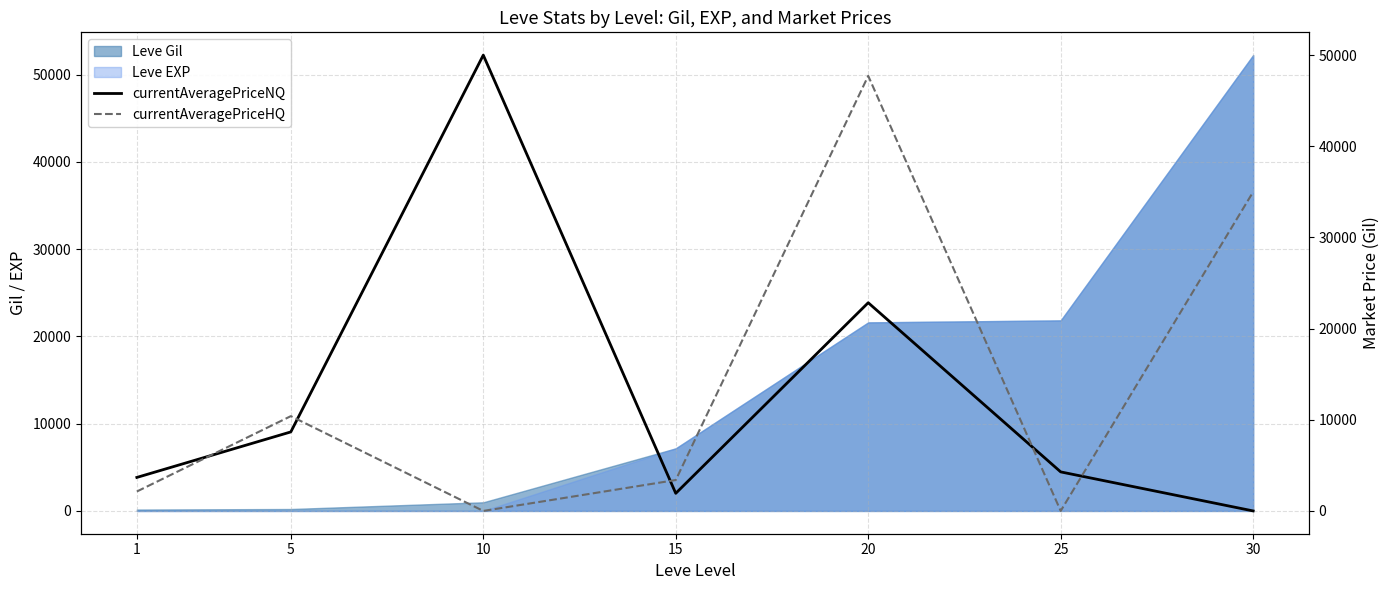

At which category does currentAveragePriceNQ reach its first local peak?

10